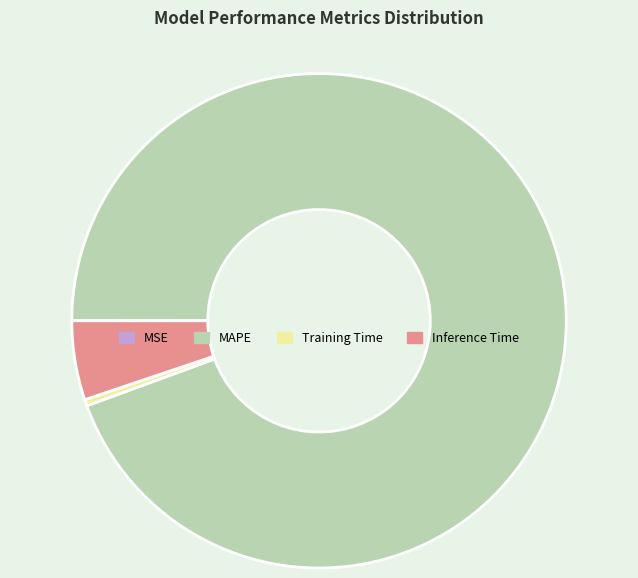

What is the largest slice in the pie chart?

MAPE